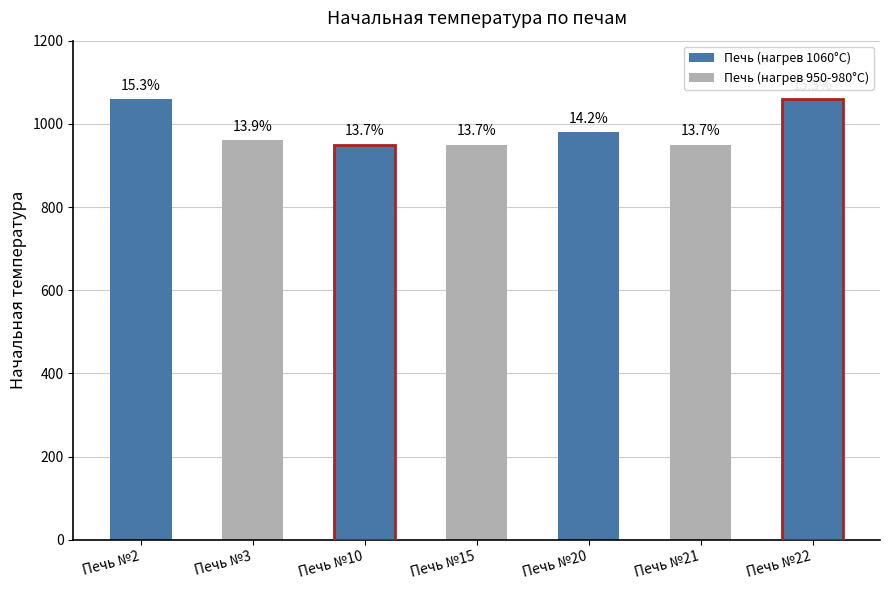

Are the bars horizontal?

No